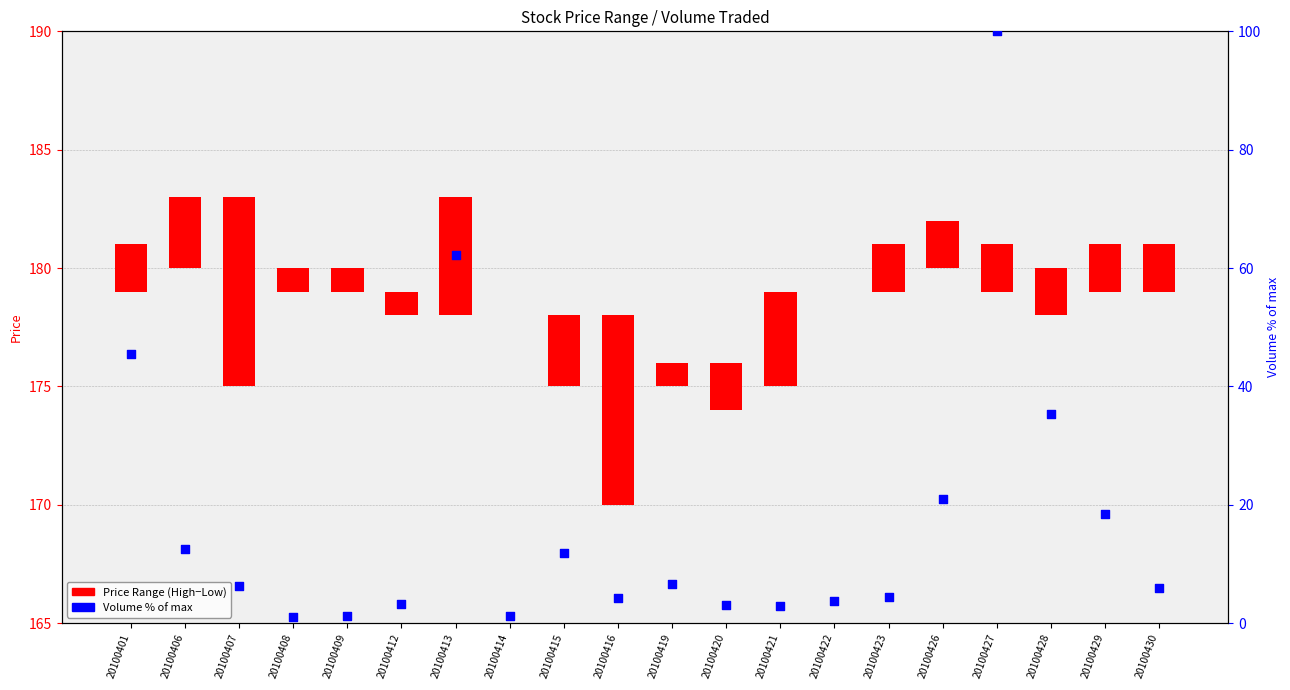

At how many categories does at least one series exceed 38?

3